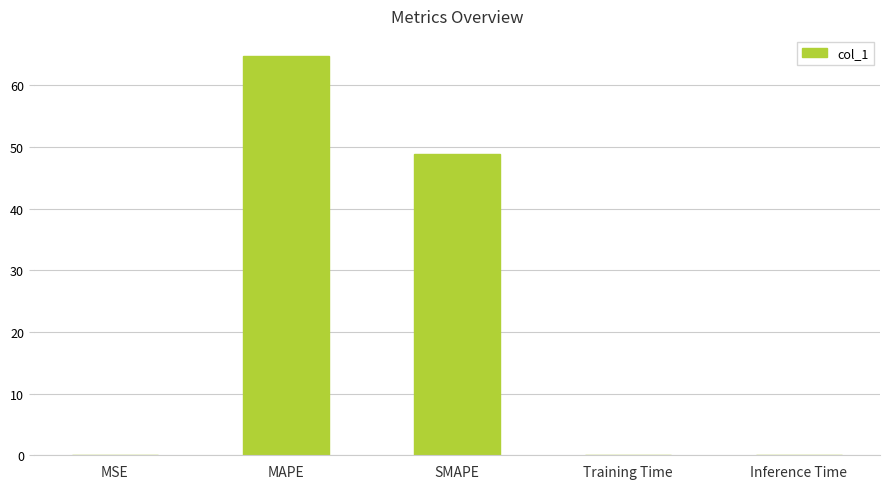

What is the sum of all values?

113.7